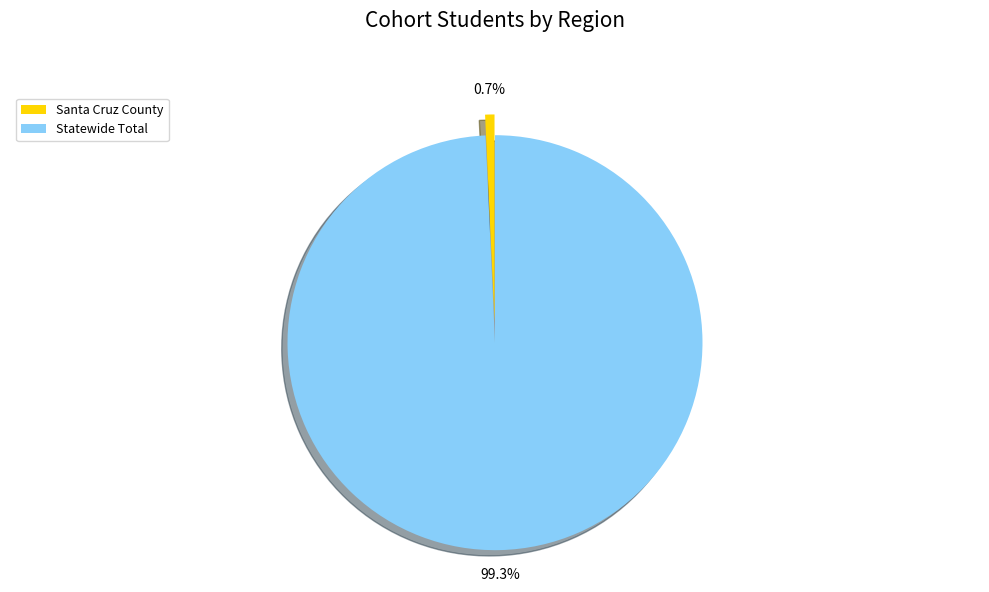

To the nearest percent, what is the combined percentage of Santa Cruz County and Statewide Total?

100%